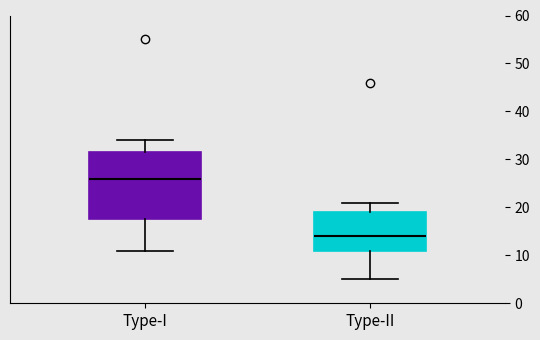

Reading left to right, read every box against the y-axis: the position of its median line, the range the box covers, and the ends of its whiskers. The values are not printed on the chart, so give them approximately, as read against the axis.

Type-I: median 26, box 18 to 32, whiskers 11 to 34
Type-II: median 14, box 11 to 19, whiskers 5 to 21